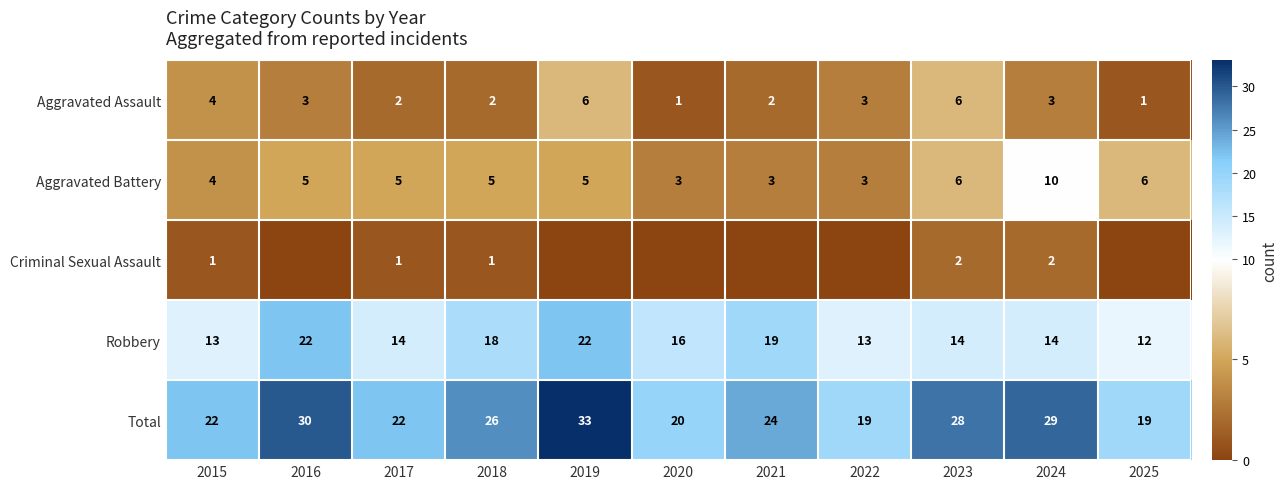

At which label is Total closest to 26?

2018